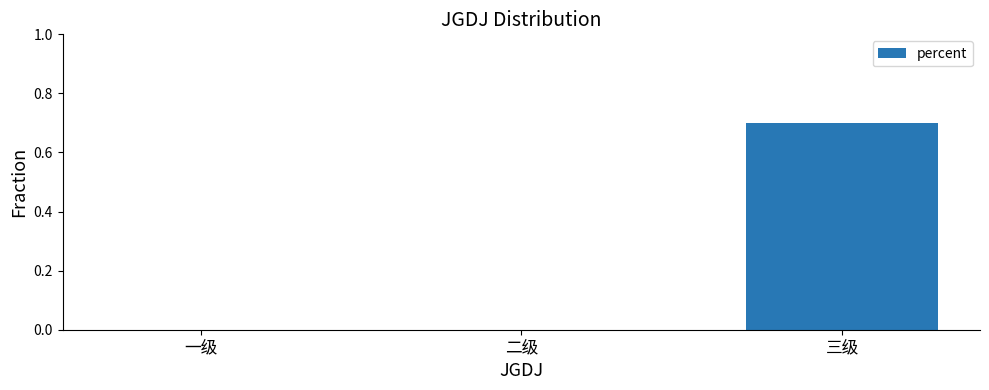

Are the bars horizontal?

No